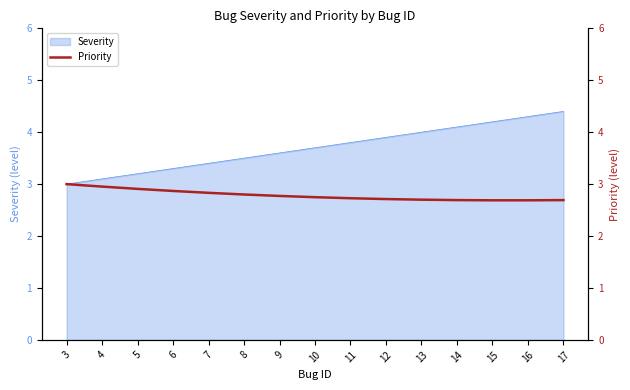

List the labels in order of value, smallest first.

15, 16, 17, 14, 13, 12, 11, 10, 9, 8, 7, 6, 5, 4, 3